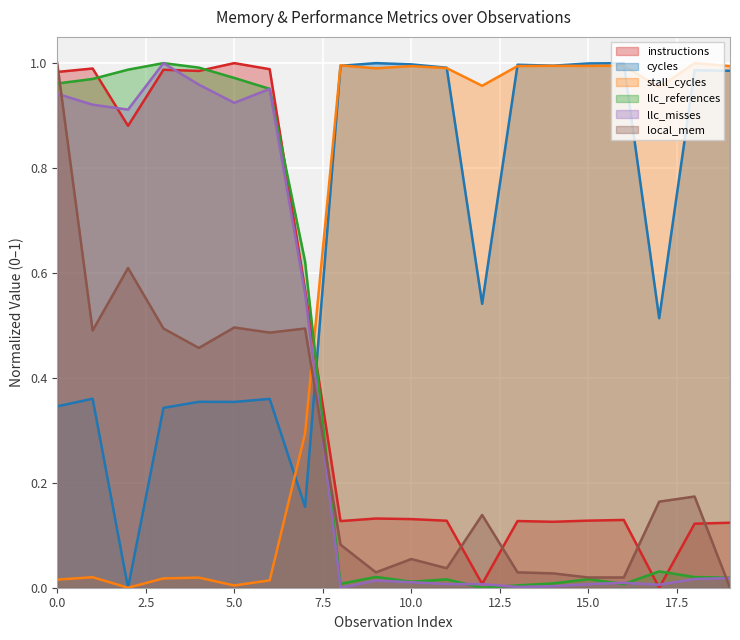

Is the value of llc_misses at 12 greater than the value of stall_cycles at 12?

No